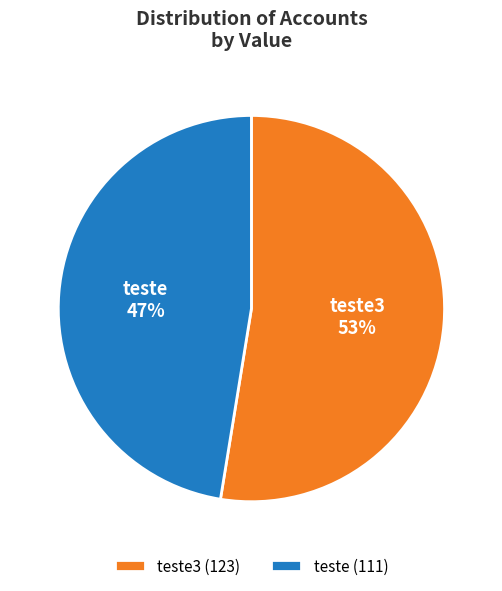

Approximately how many times larger is the value at teste compared to teste3?

0.9